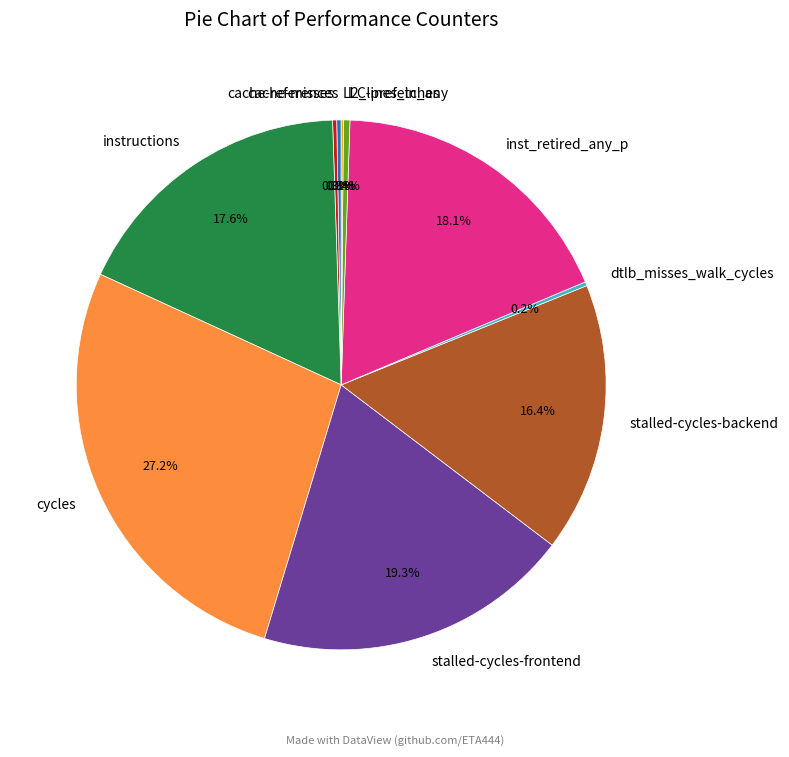

Combined, do l2_lines_in_any and stalled-cycles-backend account for over 50%?

No